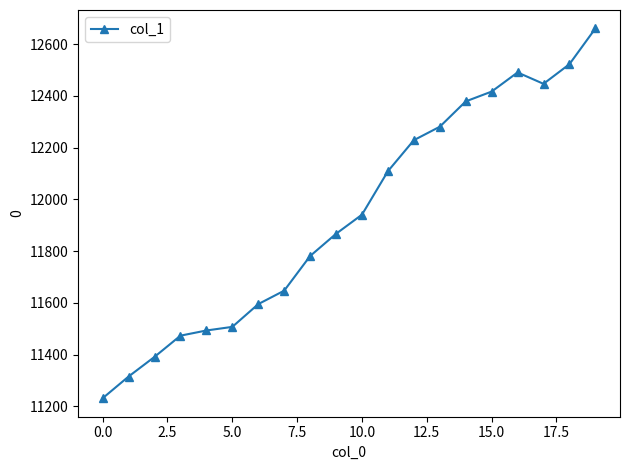

True or false: there are more than 0 points higher than both neighbors.

True